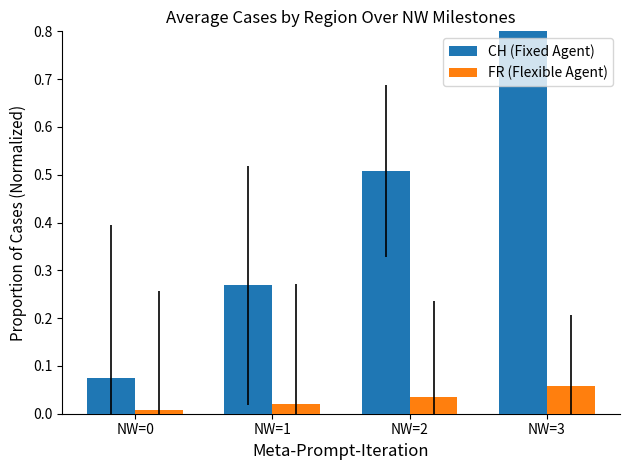

List the series in order of their overall mean, lowest first.

FR (Flexible Agent), CH (Fixed Agent)